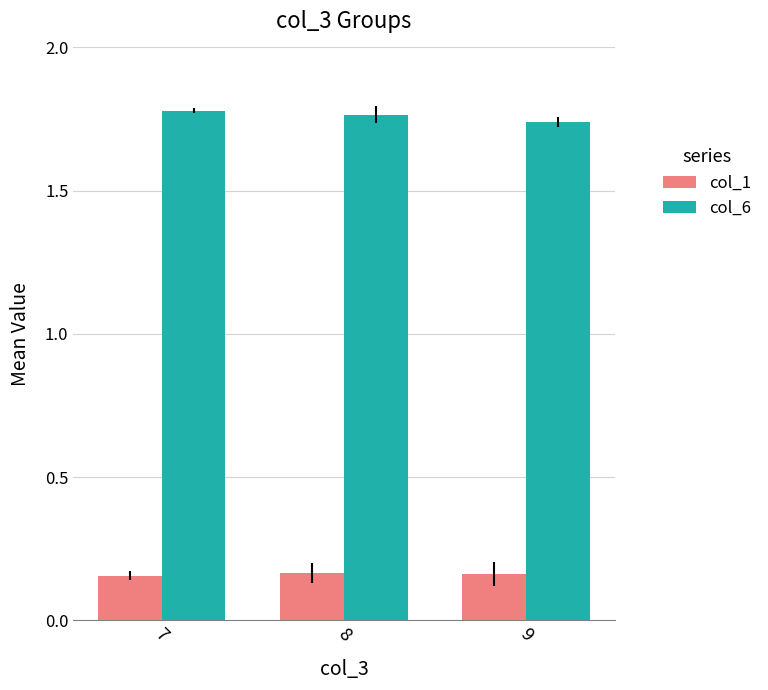

At how many categories does at least one series exceed 0?

3